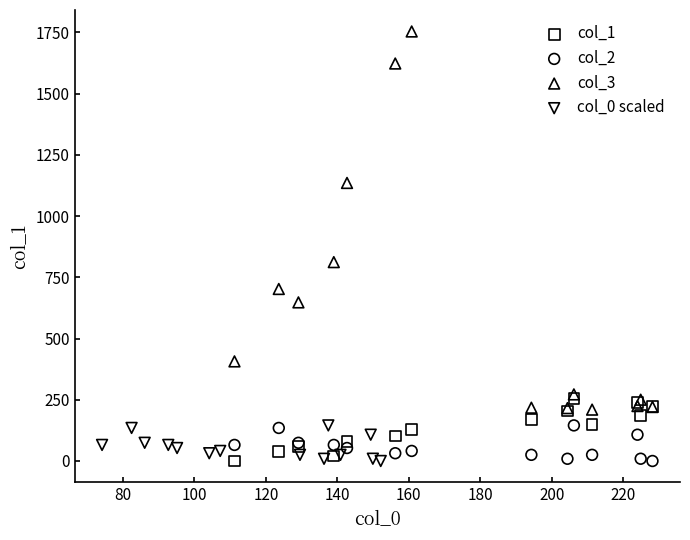

Which series reaches the maximum Y coordinate?

col_3